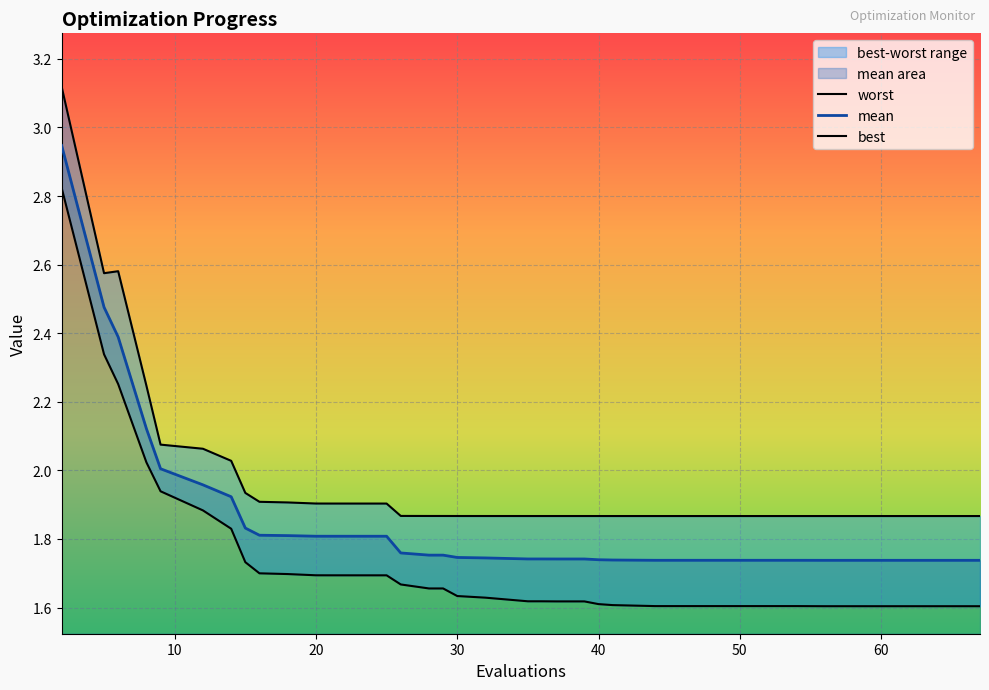

At which label does worst reach its minimum?

67